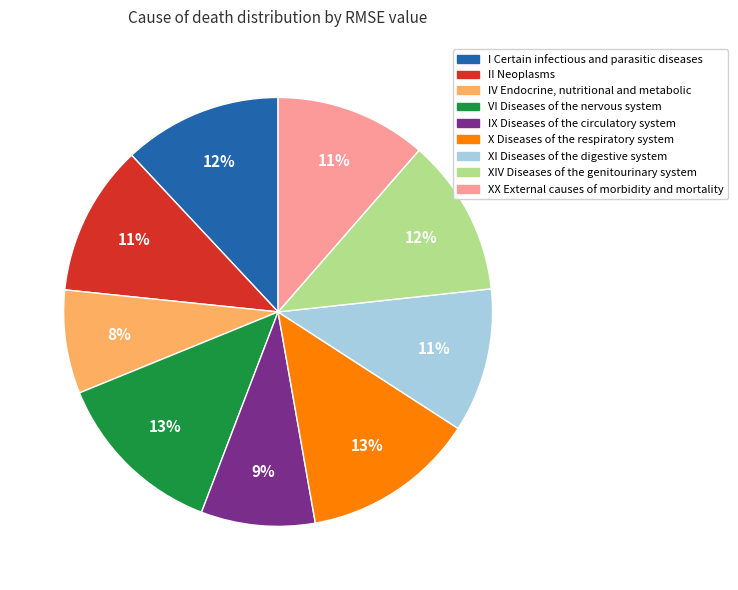

Combined, do XX External causes of morbidity and mortality and IV Endocrine, nutritional and metabolic account for over 50%?

No